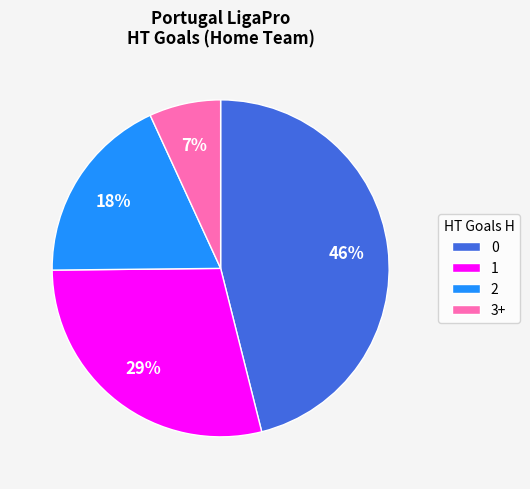

To the nearest percent, what is the combined percentage of 0 and 1?

75%